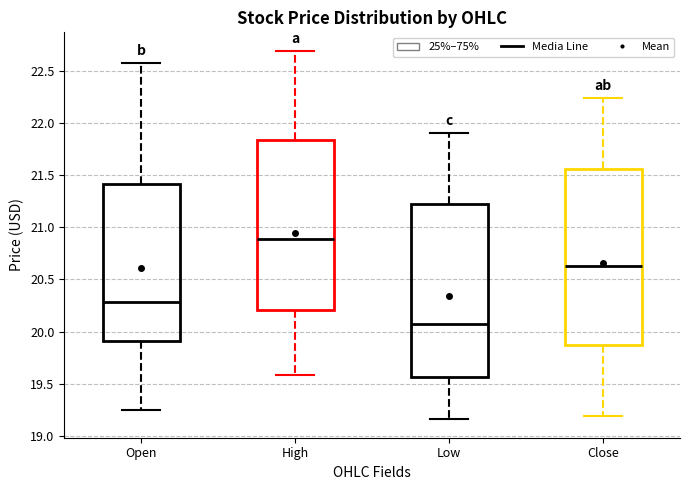

Where does the lower whisker of the box for Close end on the y-axis? The values are not printed on the chart, so give them approximately, as read against the axis.

19.20